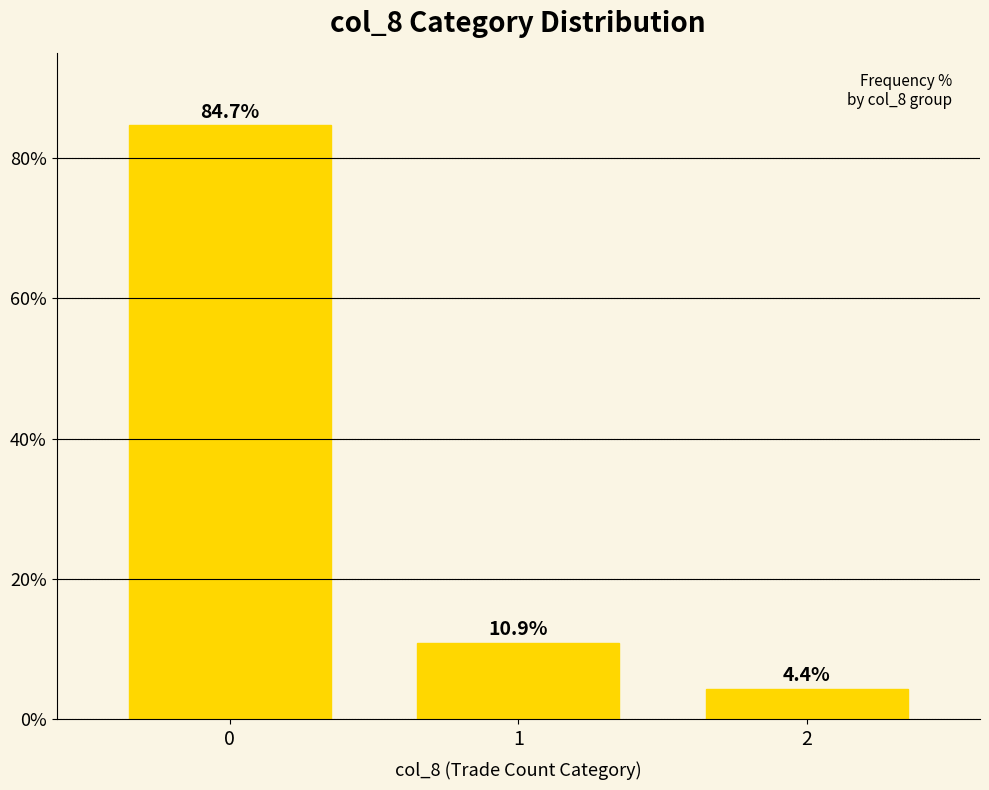

Reading left to right, list all the values displayed in this chart.

0=84.7	1=10.9	2=4.4